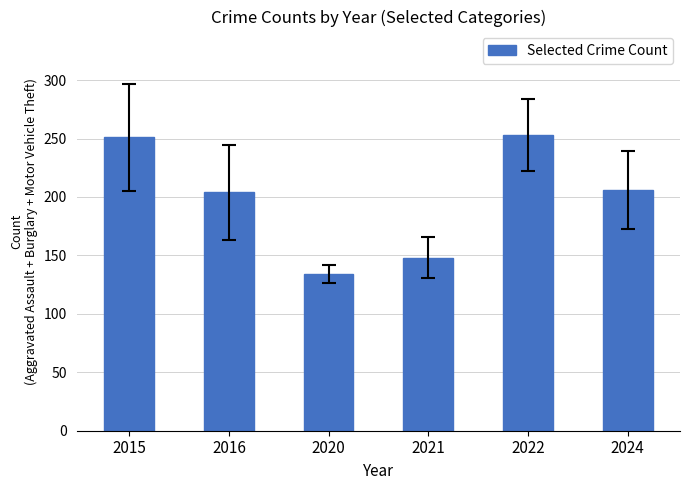

Count the number of categories in the chart.

6